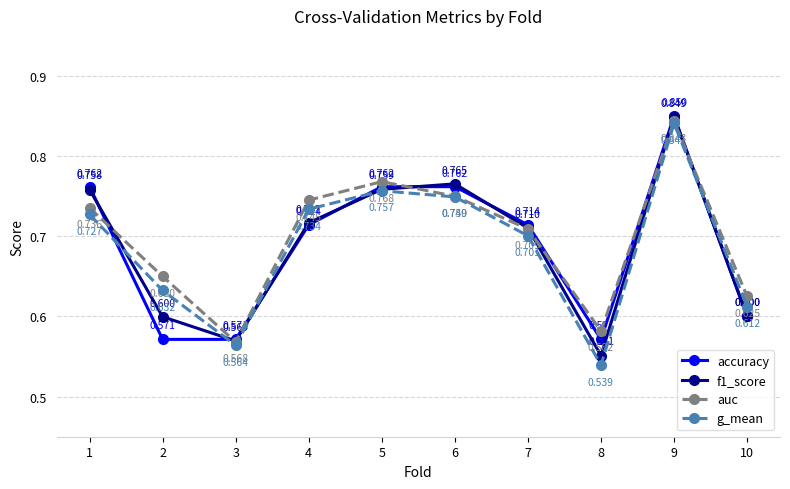

Which series has the largest range (max minus min)?

g_mean